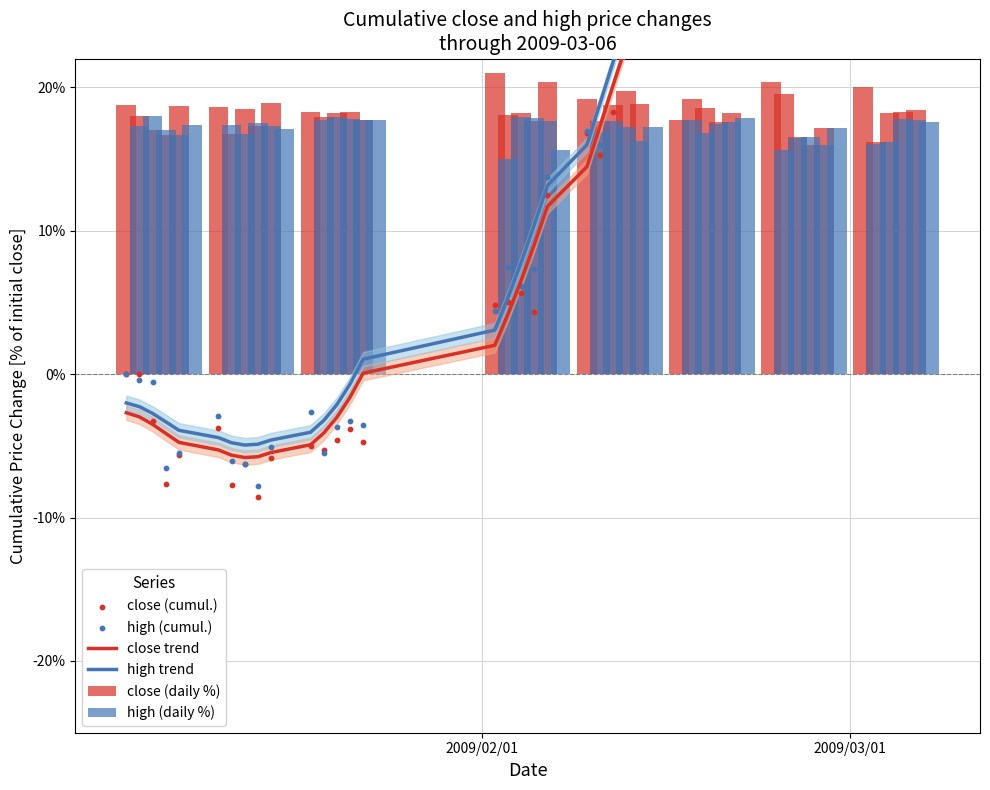

Which series contains the highest Y value?

high (cumul.)